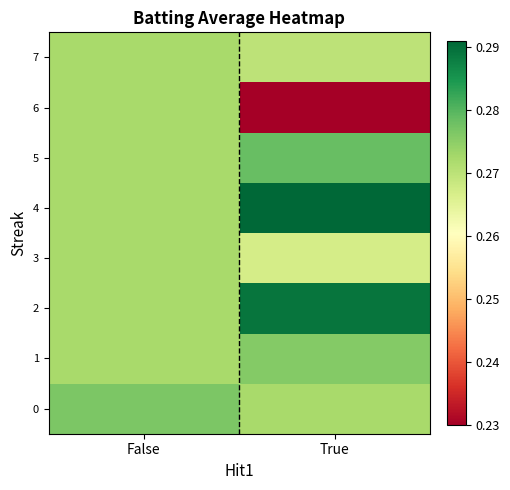

Reading left to right, transcribe all the data shown in this chart.

0: False=0.3	True=0.3
1: False=0.3	True=0.3
2: False=0.3	True=0.3
3: False=0.3	True=0.3
4: False=0.3	True=0.3
5: False=0.3	True=0.3
6: False=0.3	True=0.2
7: False=0.3	True=0.3